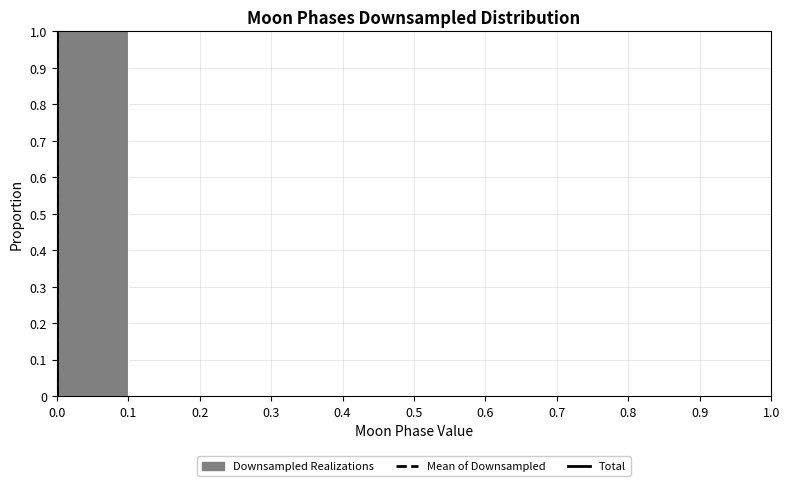

Reading left to right, list every bar in this chart as the range it spans on the x-axis followed by its height. The values are not printed on the chart, so give them approximately, as read against the axis.

0.0 to 0.1: 1
0.1 to 0.2: 0
0.2 to 0.3: 0
0.3 to 0.4: 0
0.4 to 0.5: 0
0.5 to 0.6: 0
0.6 to 0.7: 0
0.7 to 0.8: 0
0.8 to 0.9: 0
0.9 to 1.0: 0